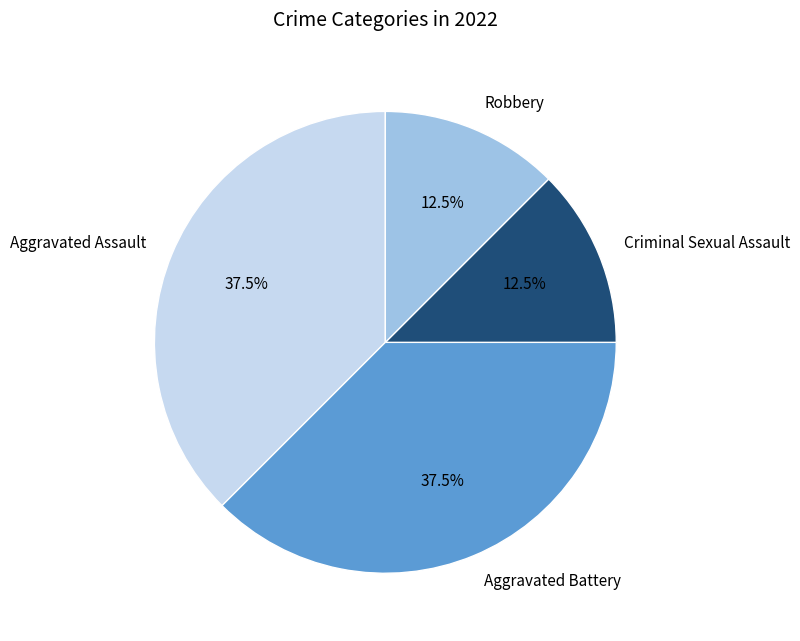

Which has a higher value, Criminal Sexual Assault or Aggravated Assault?

Aggravated Assault